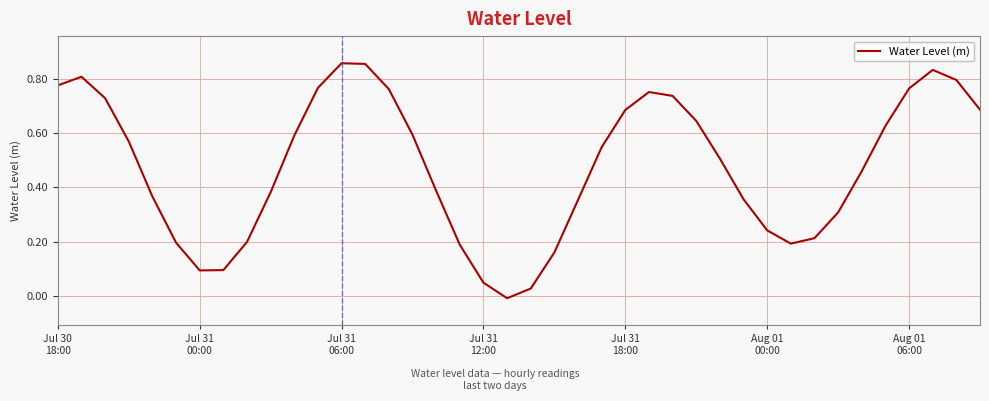

How many values are below 0?

1